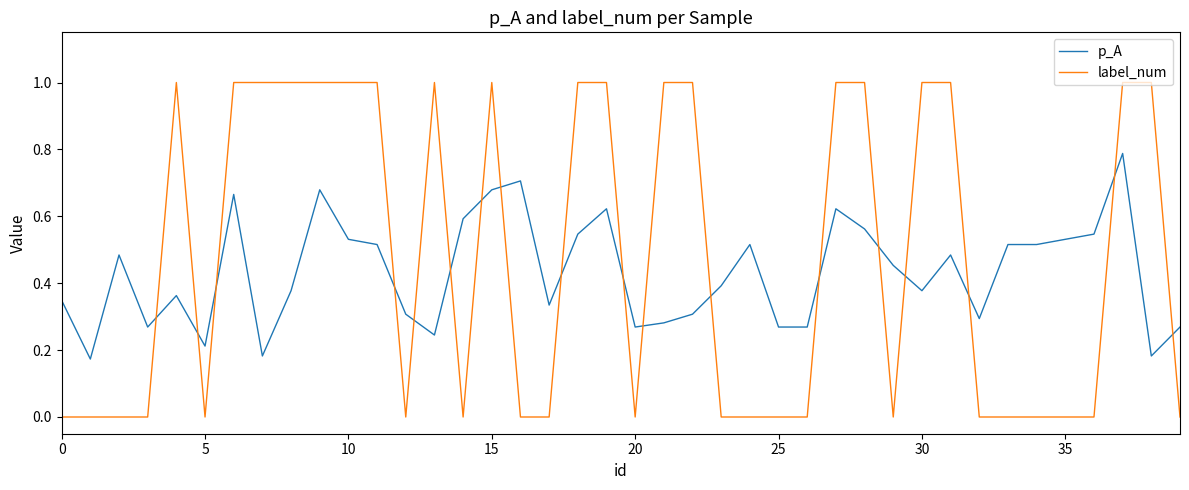

Rank the series by their maximum value, from lowest to highest.

p_A, label_num